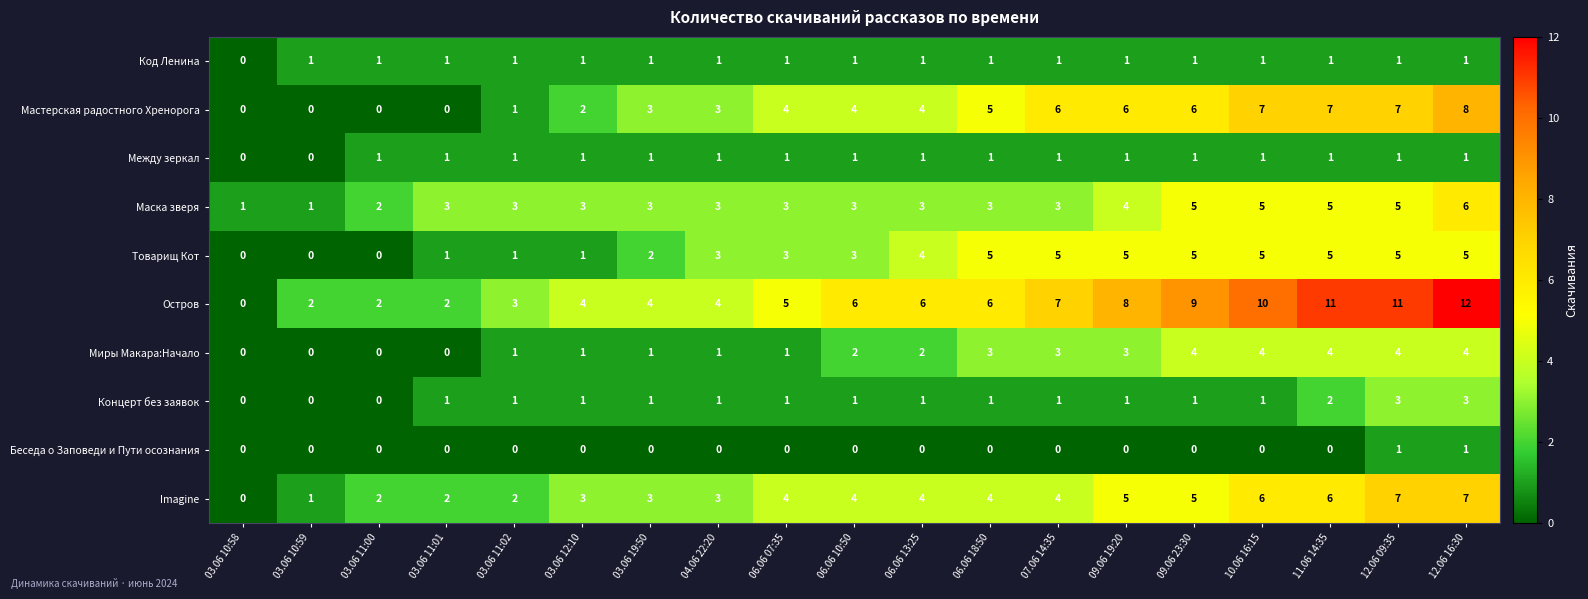

What is the average value of the Imagine series?

4